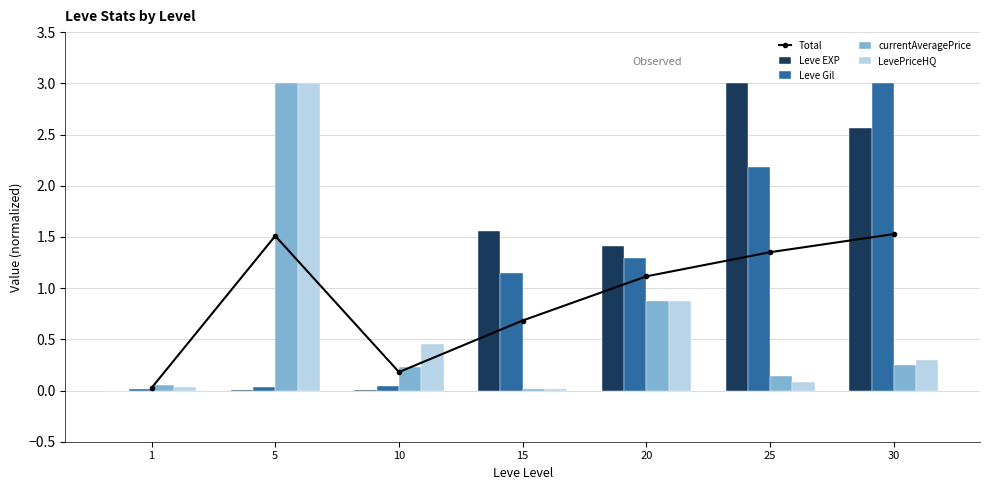

What are all the series names shown in the legend?

Total, Leve EXP, Leve Gil, currentAveragePrice, LevePriceHQ